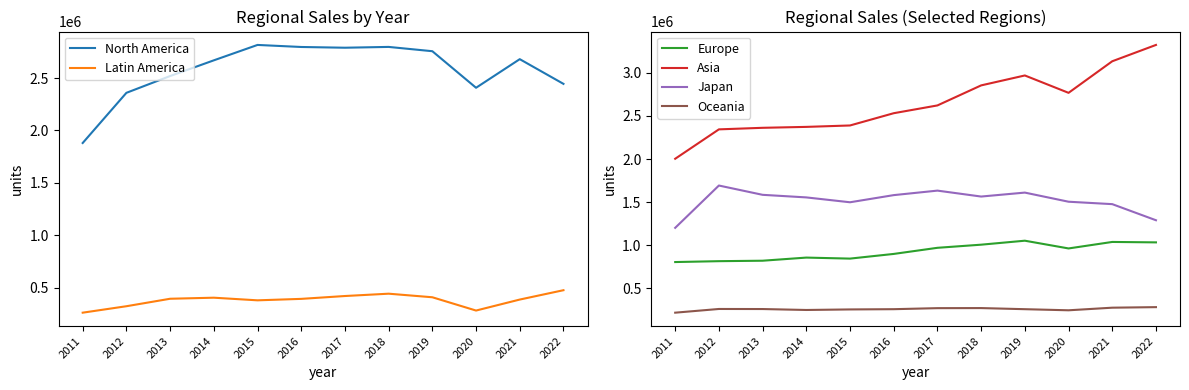

Rank the series at 2013 from lowest to highest value.

Oceania, Latin America, Europe, Japan, Asia, North America